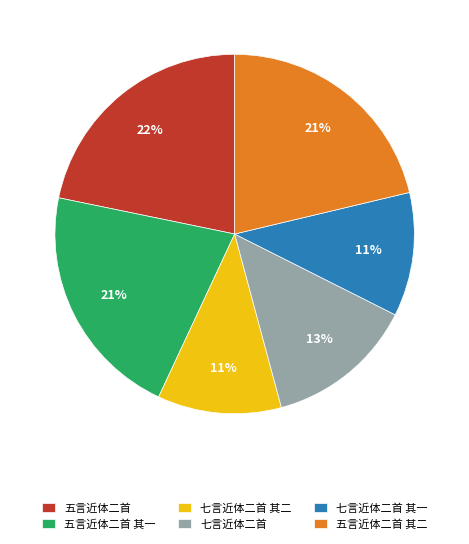

Combined, do 五言近体二首 and 五言近体二首 其一 account for over 50%?

No